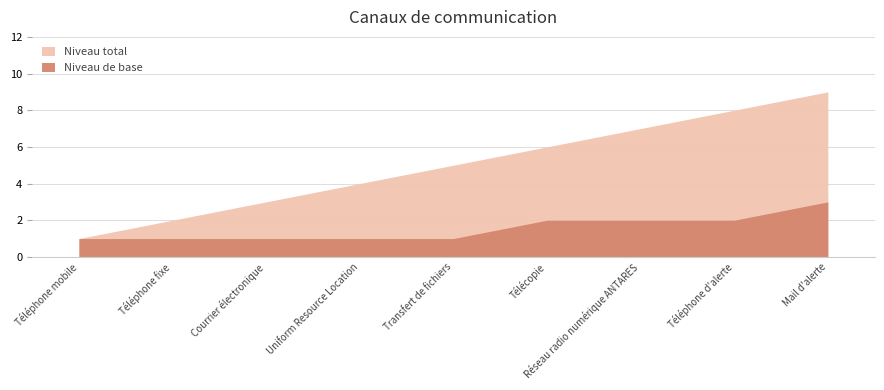

What is the maximum value shown in the chart?

9